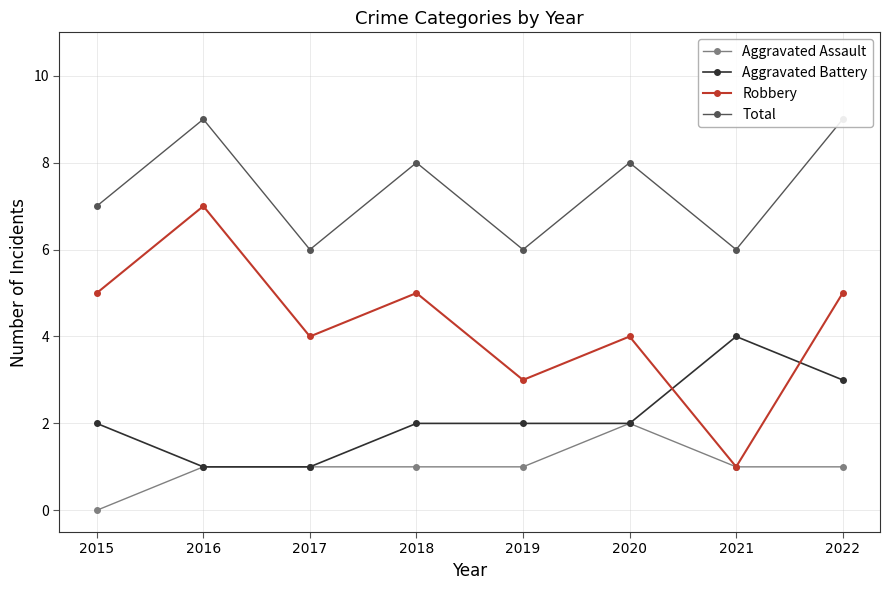

What is the value of the Robbery point at the 4th from the left?

5